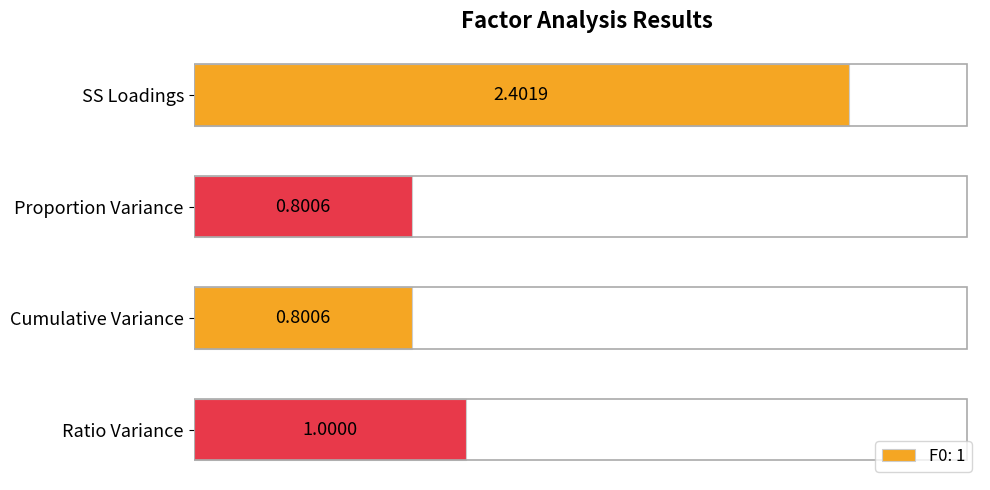

The value at Cumulative Variance is 0.8. True or false?

True